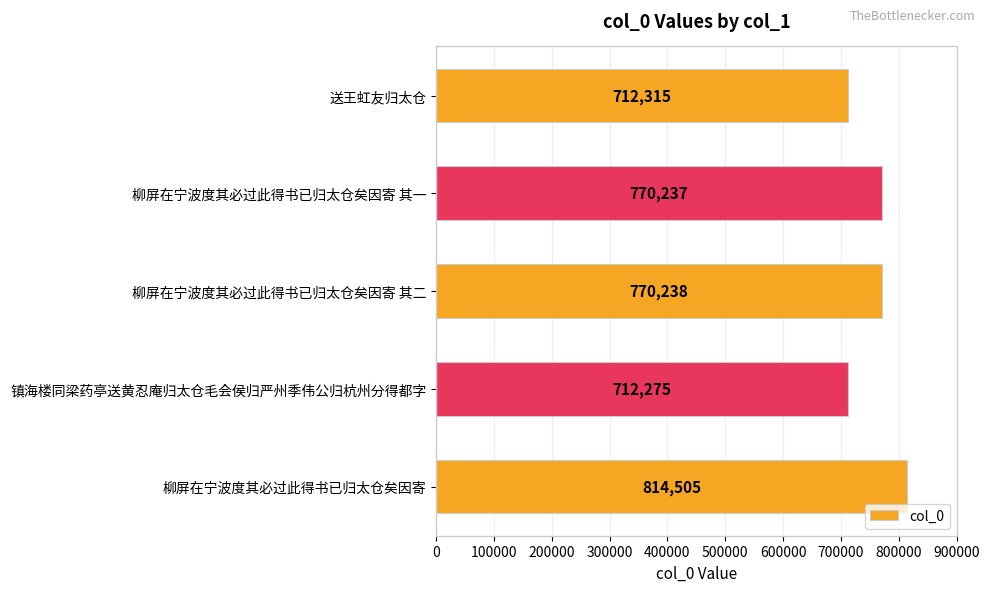

Where is the data nearest to the value 763390?

柳屏在宁波度其必过此得书已归太仓矣因寄 其一